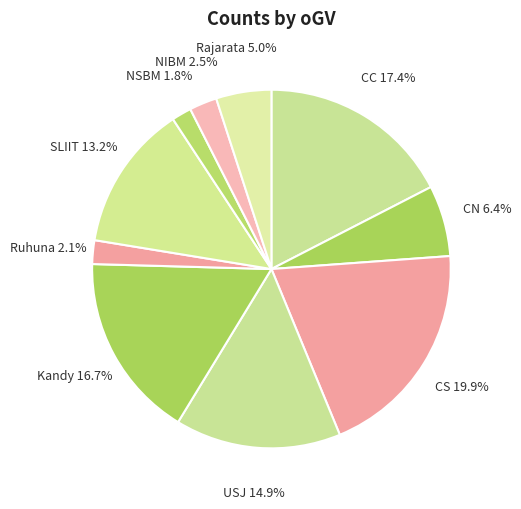

What is the largest slice in the pie chart?

CS